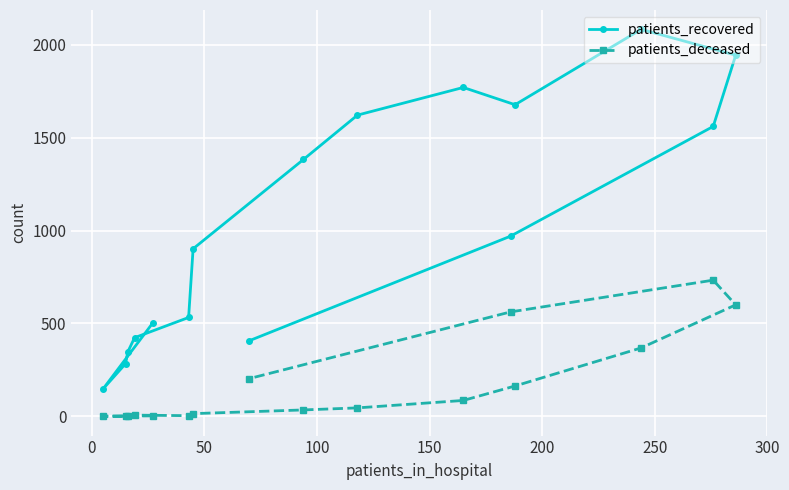

What is the difference between the maximum and minimum values in the patients_recovered series?

1937